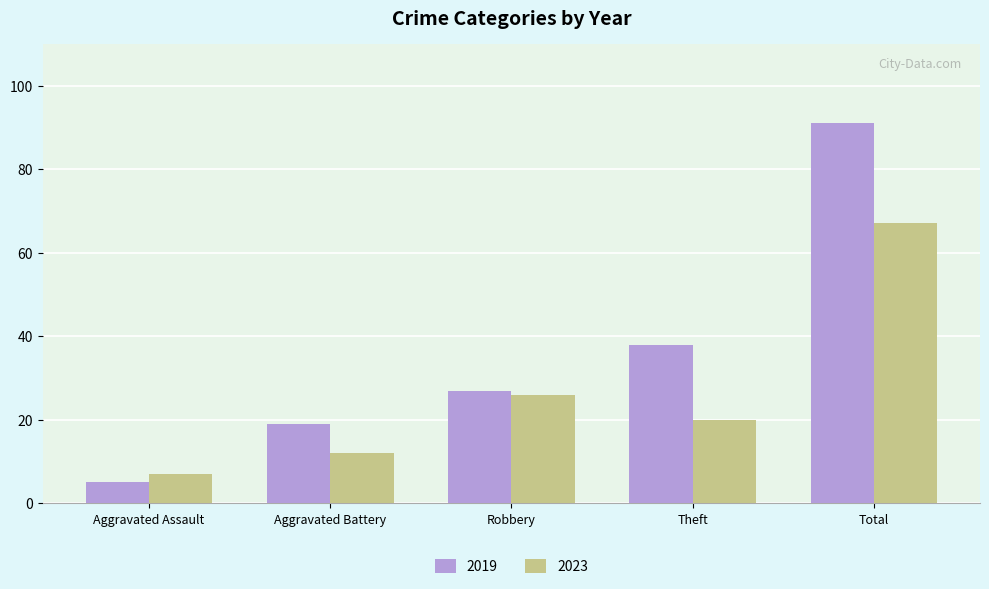

What is the sum of all 2019 values?

180